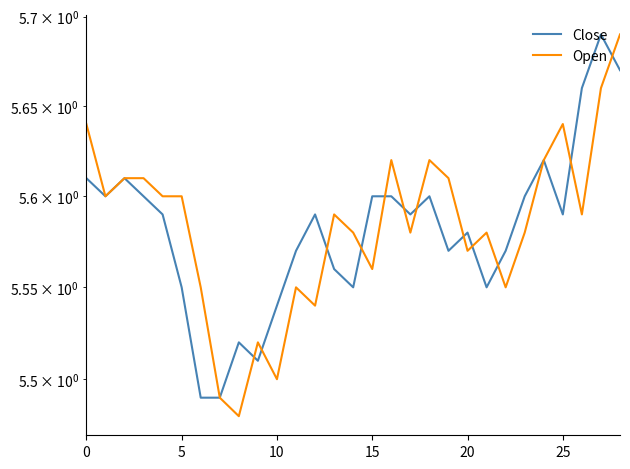

Which series has the largest total across all categories?

Open